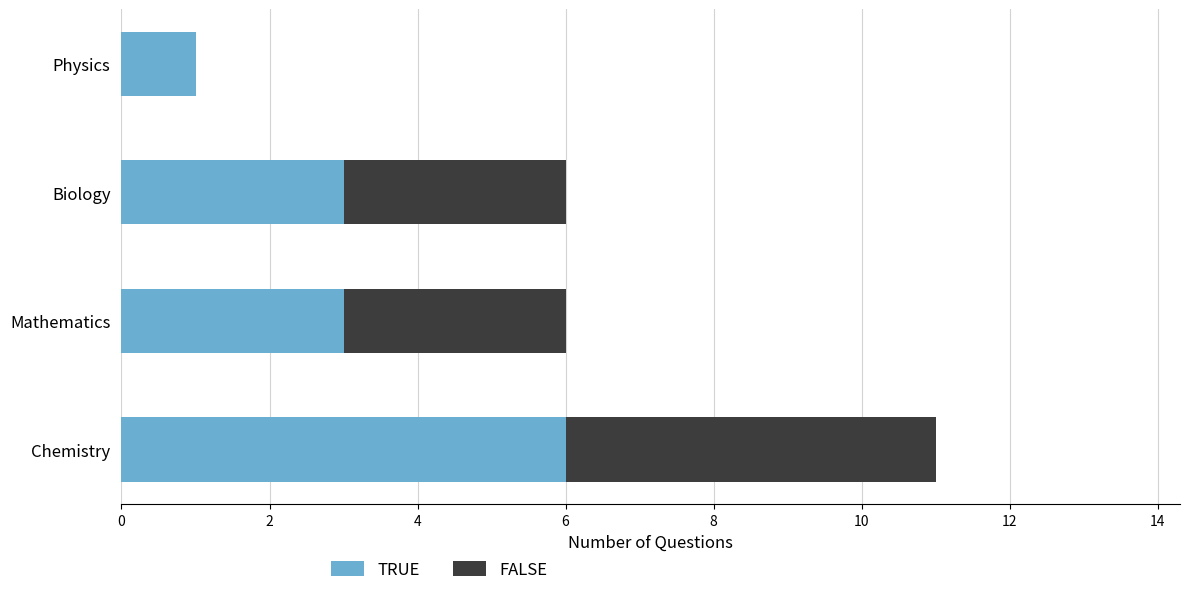

What is the sum of the TRUE values at Mathematics and Biology?

6